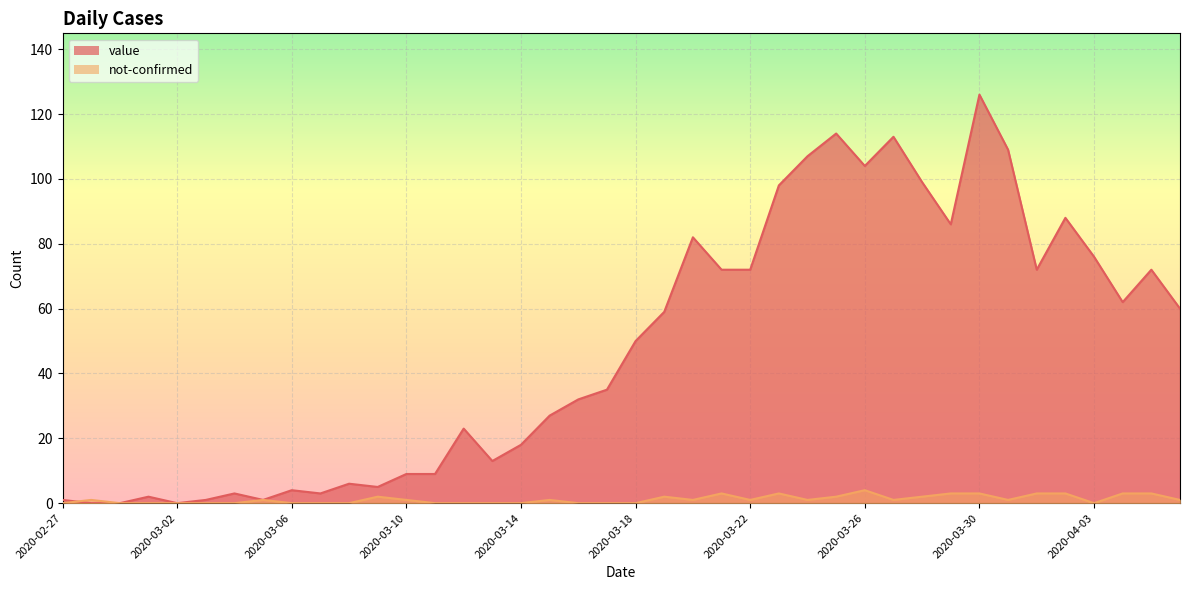

What is the difference between the not-confirmed values at 2020-02-29 and 2020-03-21?

3